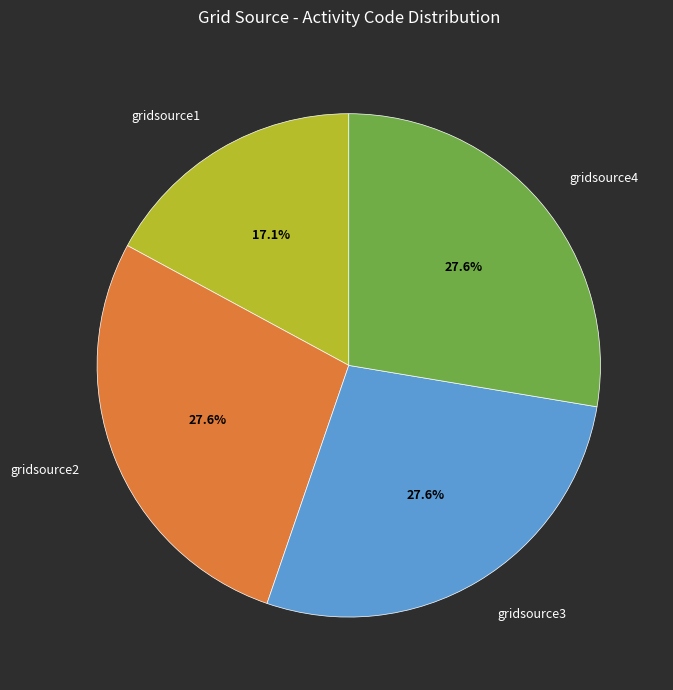

Approximately how many times larger is the value at gridsource1 compared to gridsource2?

0.6